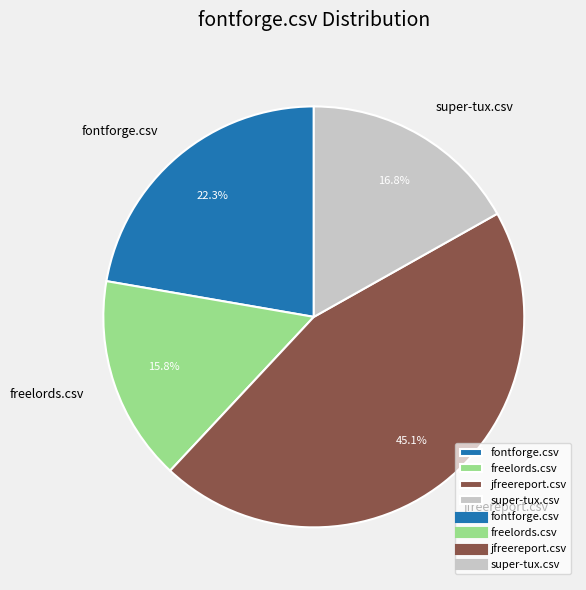

To the nearest percent, what is the combined percentage of freelords.csv and super-tux.csv?

33%